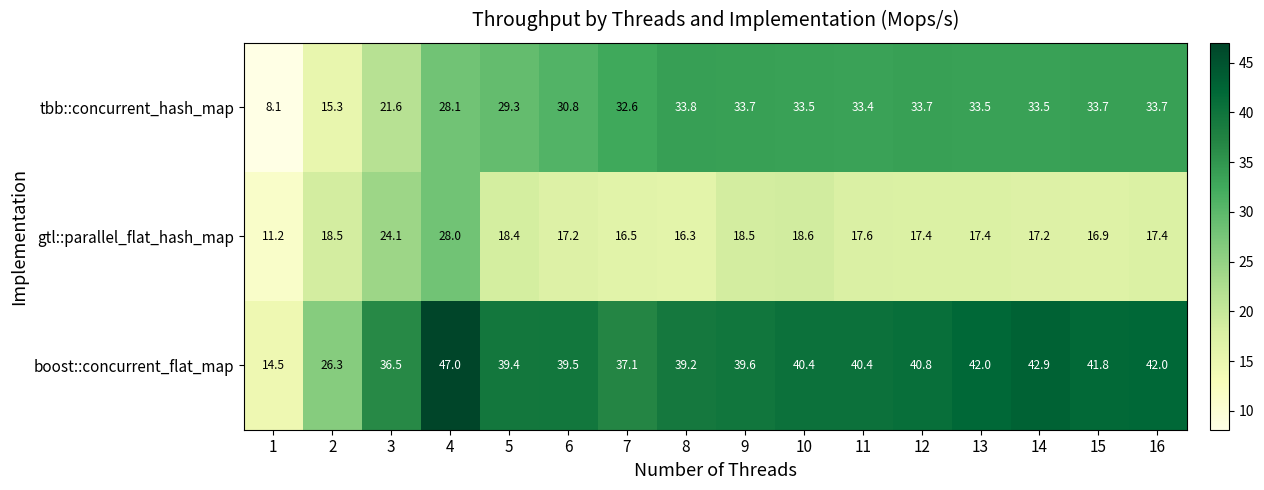

Where is gtl::parallel_flat_hash_map nearest to the value 19?

10